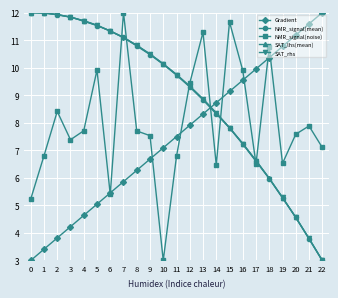

At how many categories does at least one series exceed 4?

23